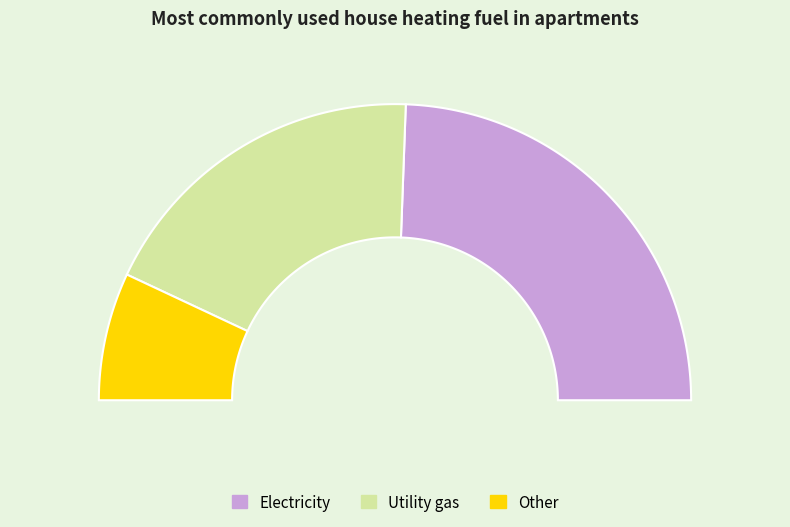

True or false: 39 accounts for 17% of the total.

False